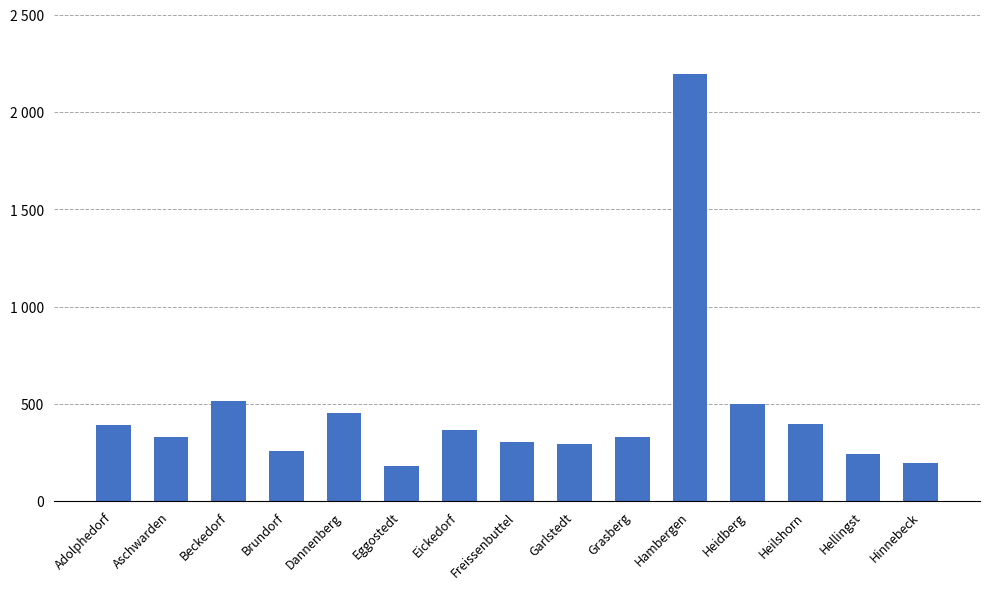

Is it true that the value at Grasberg is 328?

True